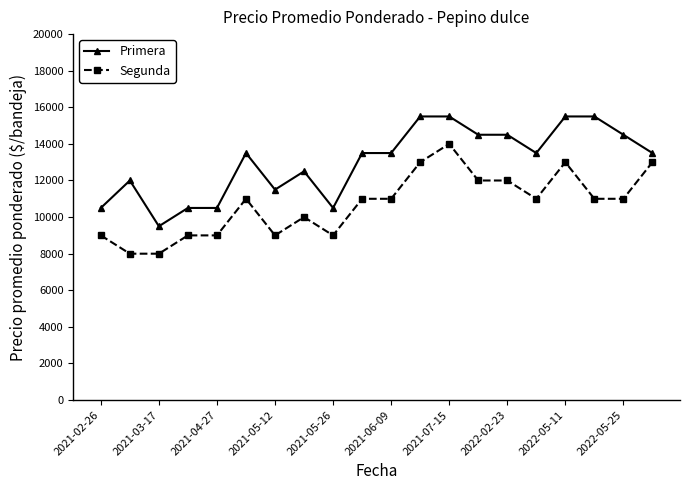

What is the lowest value of the Segunda series?

8000